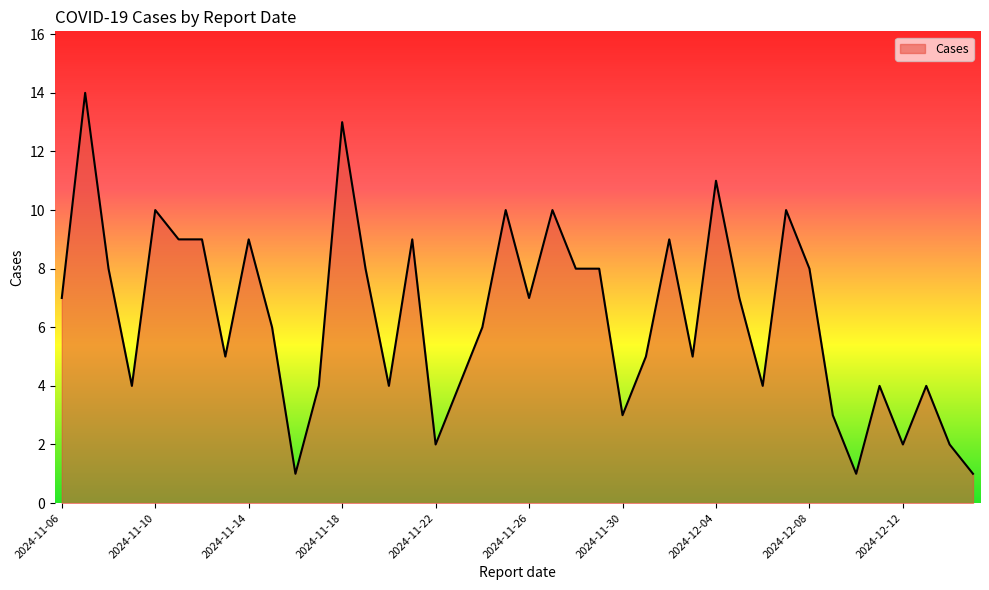

What is the difference between the maximum and minimum values?

13